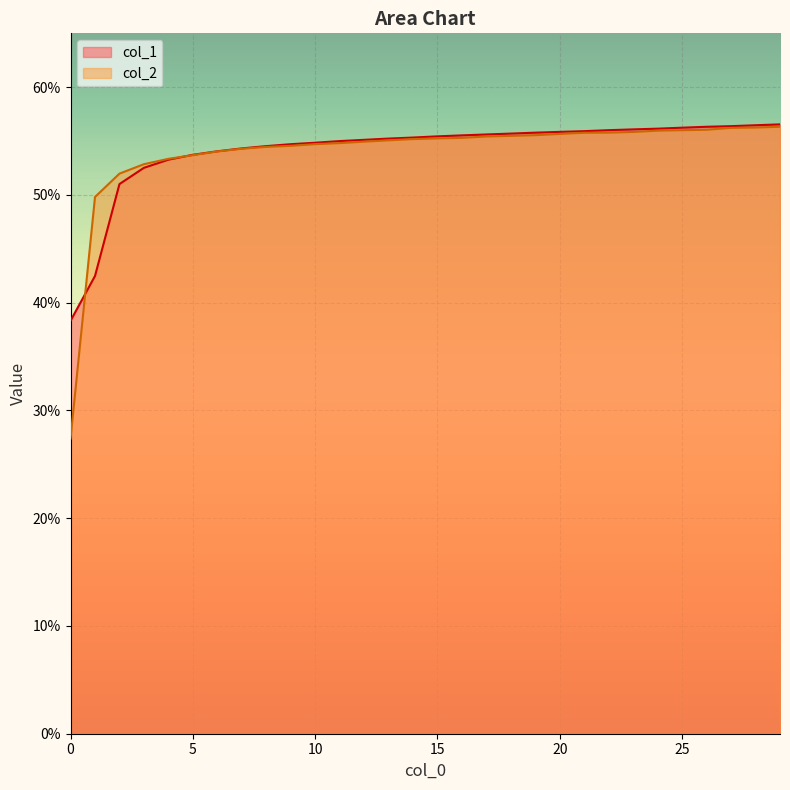

Reading left to right, extract all data points from this chart.

col_1: 0=0.4	1=0.4	2=0.5	3=0.5	4=0.5	5=0.5	6=0.5	7=0.5	8=0.5	9=0.5	10=0.5	11=0.6	12=0.6	13=0.6	14=0.6	15=0.6	16=0.6	17=0.6	18=0.6	19=0.6	20=0.6	21=0.6	22=0.6	23=0.6	24=0.6	25=0.6	26=0.6	27=0.6	28=0.6	29=0.6
col_2: 0=0.3	1=0.5	2=0.5	3=0.5	4=0.5	5=0.5	6=0.5	7=0.5	8=0.5	9=0.5	10=0.5	11=0.5	12=0.5	13=0.6	14=0.6	15=0.6	16=0.6	17=0.6	18=0.6	19=0.6	20=0.6	21=0.6	22=0.6	23=0.6	24=0.6	25=0.6	26=0.6	27=0.6	28=0.6	29=0.6